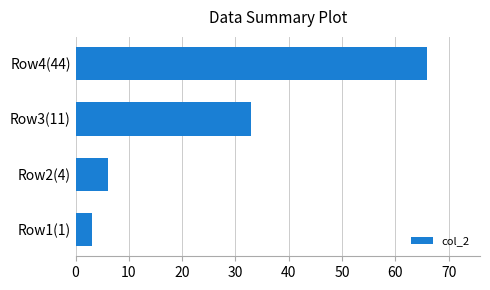

Is it true that the value at Row2(4) is 2?

False